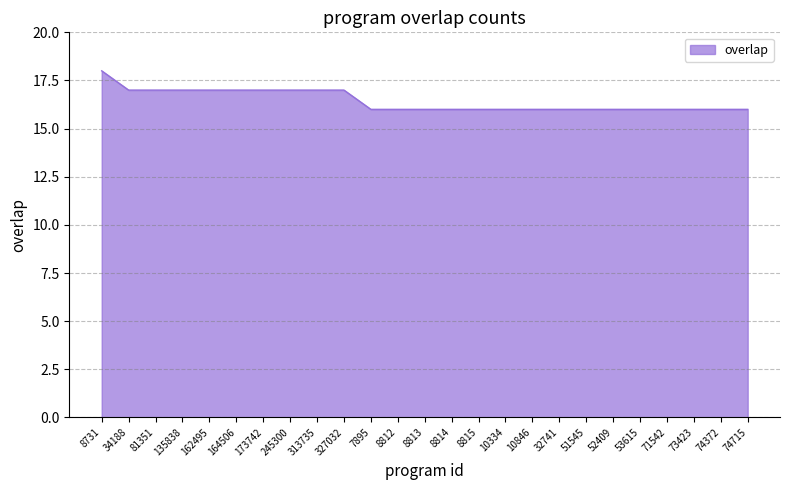

Reading right to left, extract all data points from this chart.

74715=16	74372=16	73423=16	71542=16	53615=16	52409=16	51545=16	32741=16	10846=16	10334=16	8815=16	8814=16	8813=16	8812=16	7895=16	327032=17	313735=17	245300=17	173742=17	164506=17	162495=17	135838=17	81351=17	34188=17	8731=18